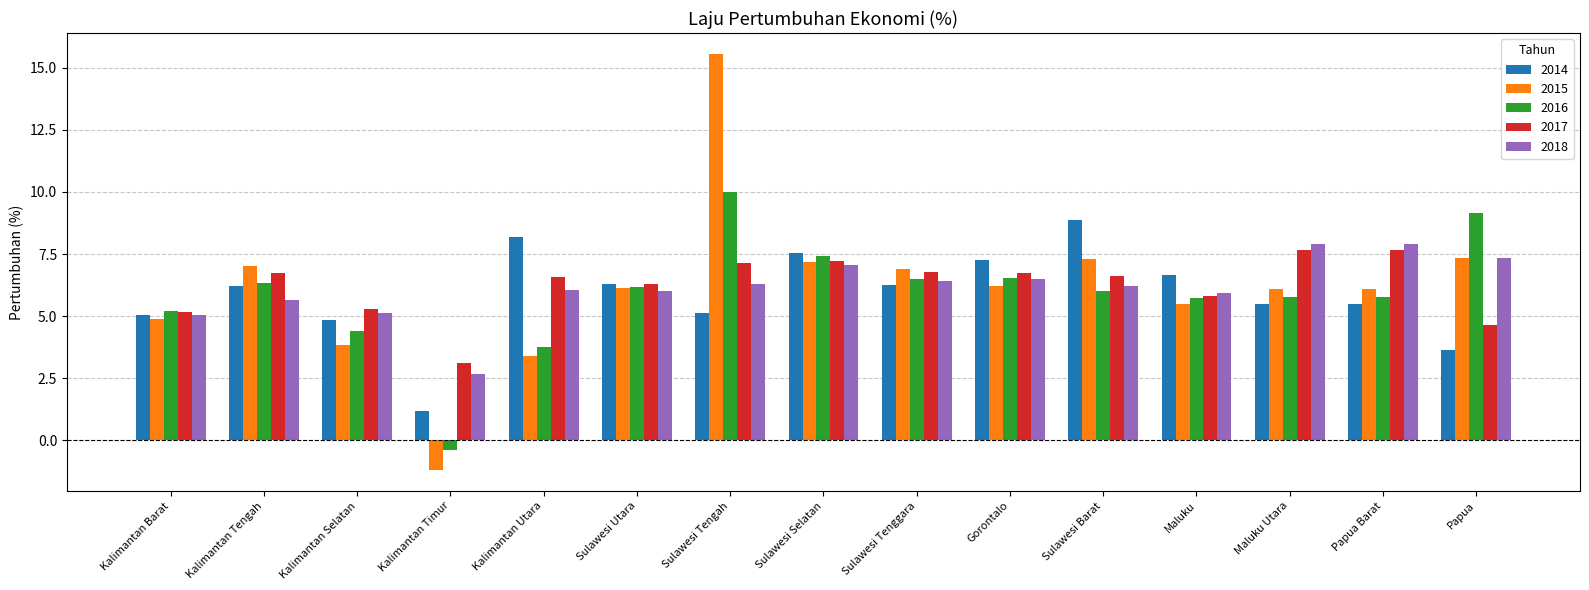

What is the approximate value of 2018 at Papua Barat?

7.9